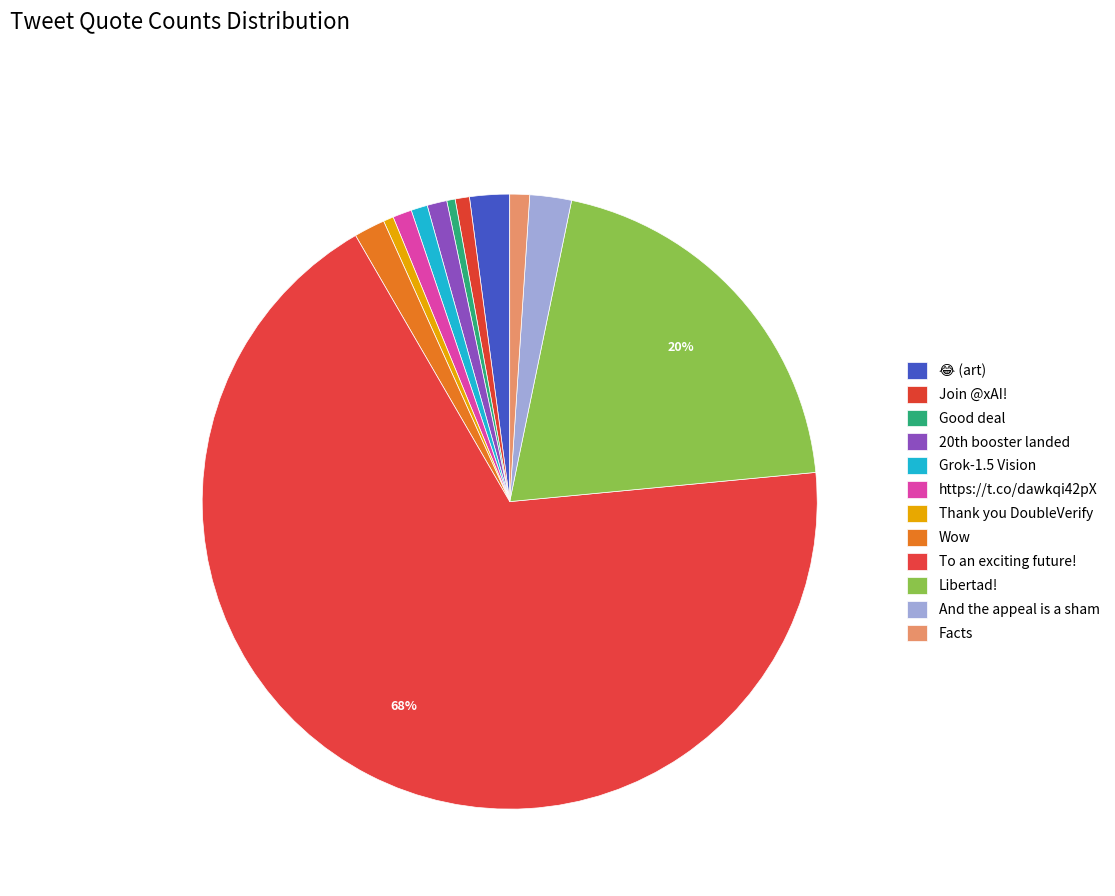

Is there a majority slice in this chart?

Yes